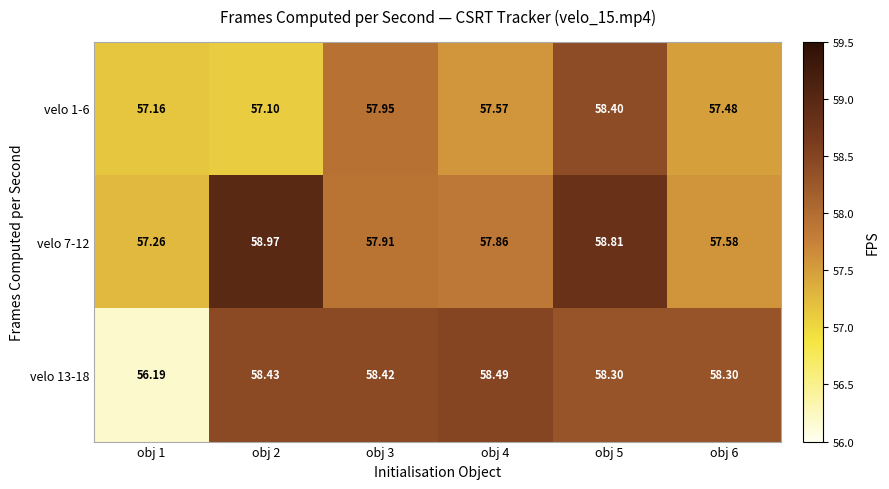

Is the value of velo 13-18 at obj 4 greater than the value of velo 1-6 at obj 2?

Yes